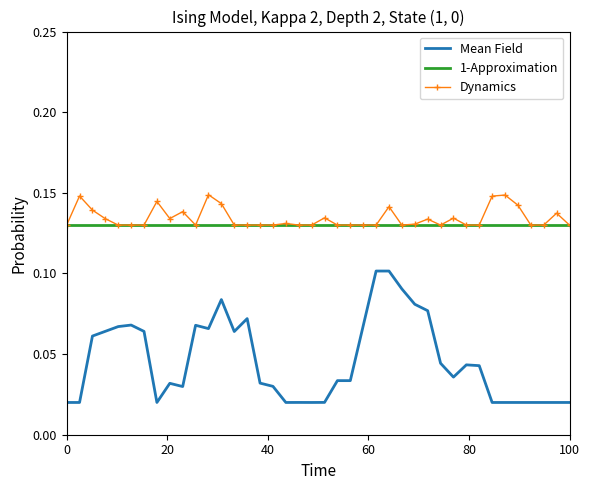

List the series in order of their peak value, highest first.

Dynamics, 1-Approximation, Mean Field